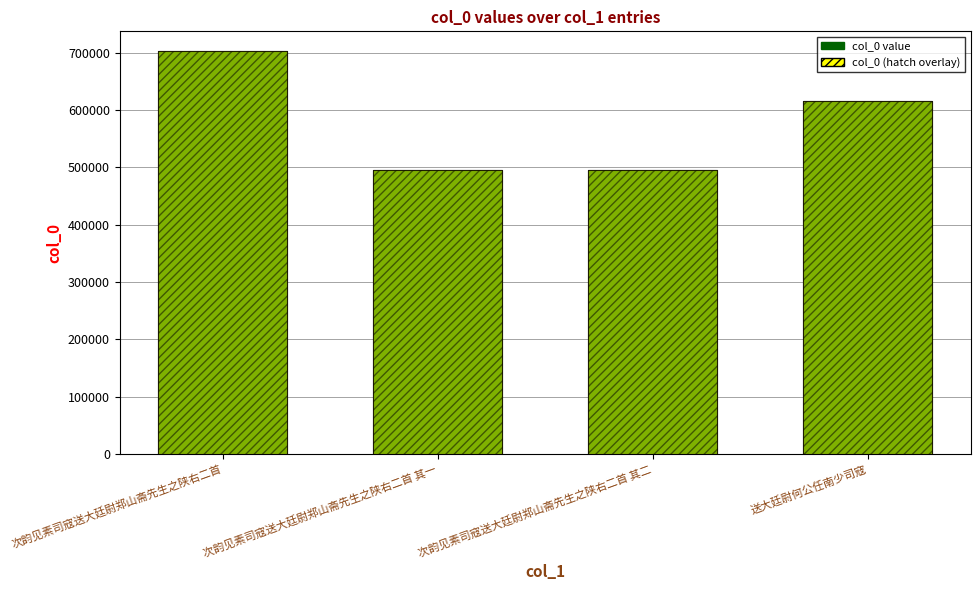

What is the difference between the maximum and minimum values in the col_0 (hatch) series?

207176